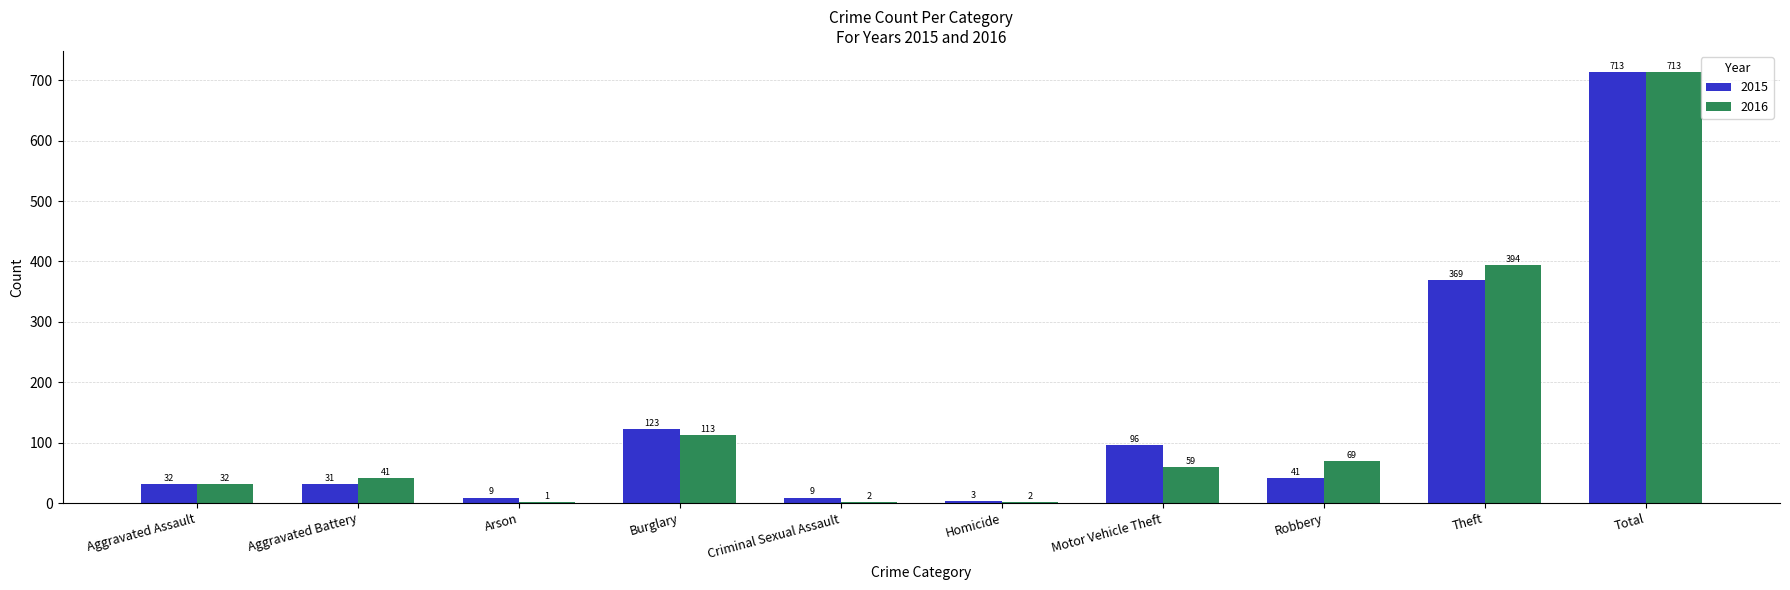

The value of 2016 at Theft is 394. True or false?

True